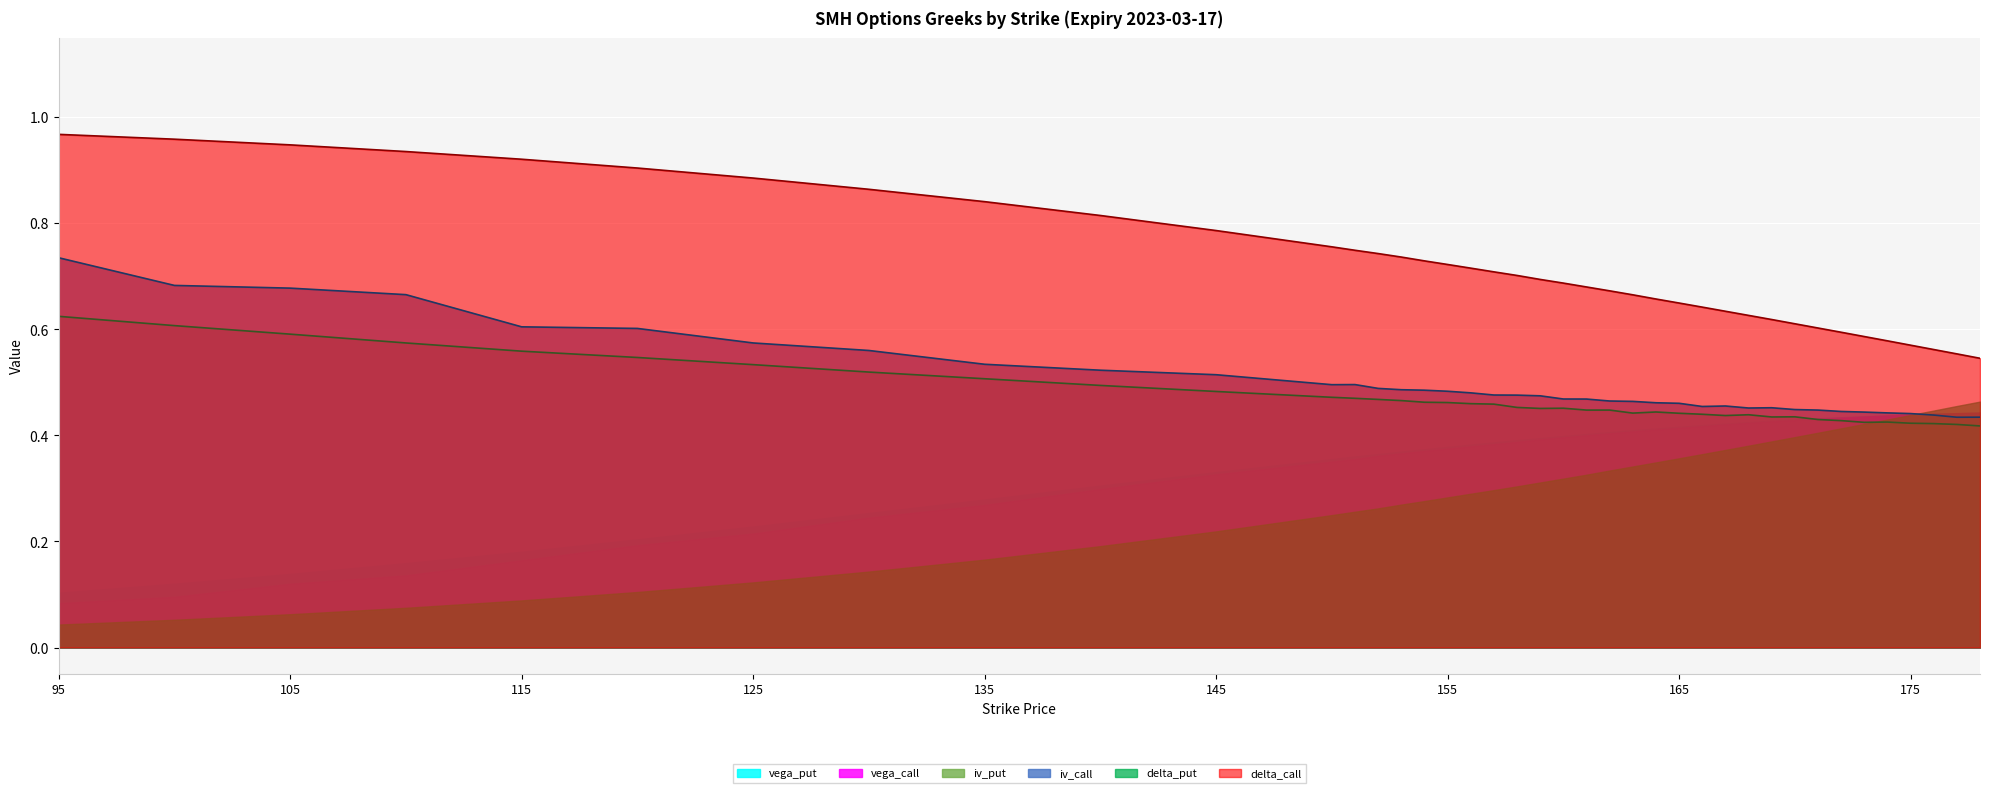

What is the sum of all delta_call values?

28.8